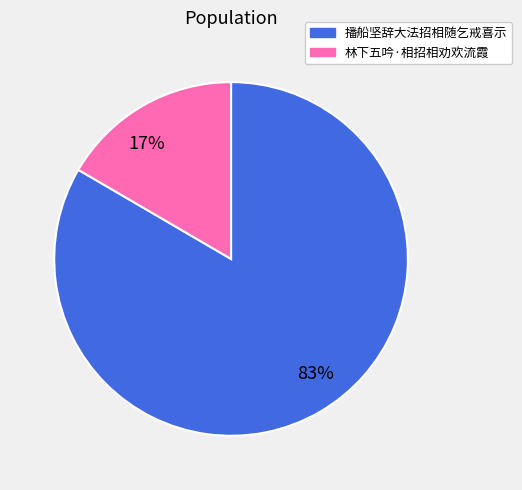

Is there a majority slice in this chart?

Yes